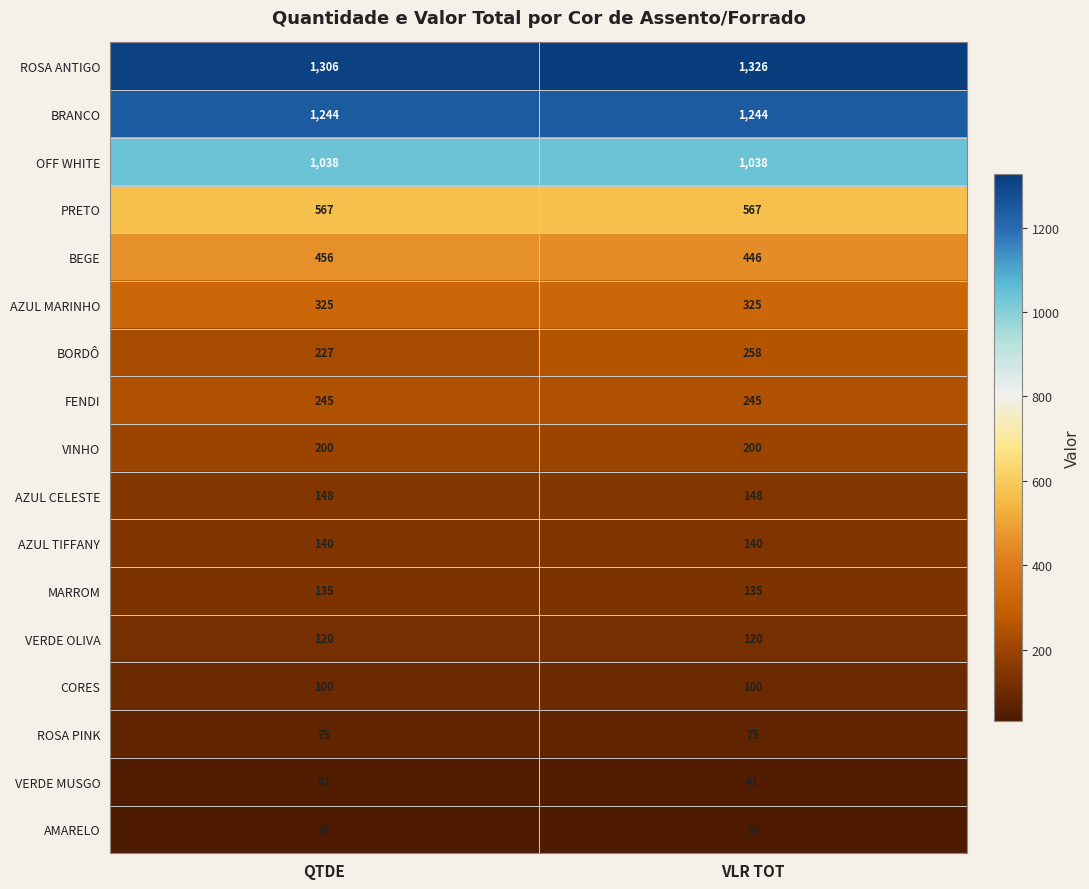

What value does the PRETO series have at QTDE?

567